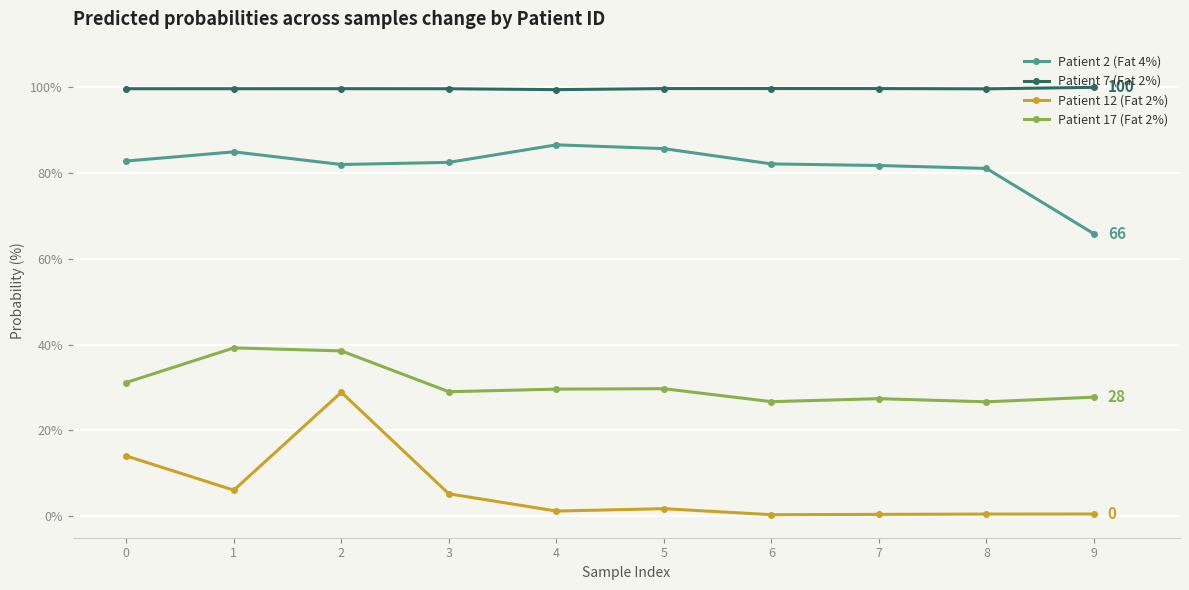

True or false: Patient 7 (Fat 2%) has a value of 99.7 at 3.

True